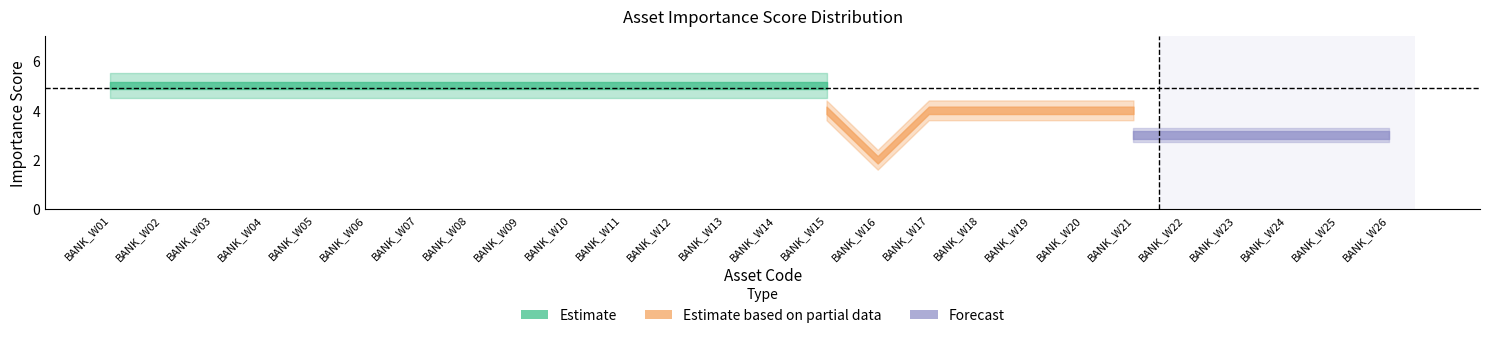

Between BANK_W15 and BANK_W21, which series saw the biggest shift?

Estimate